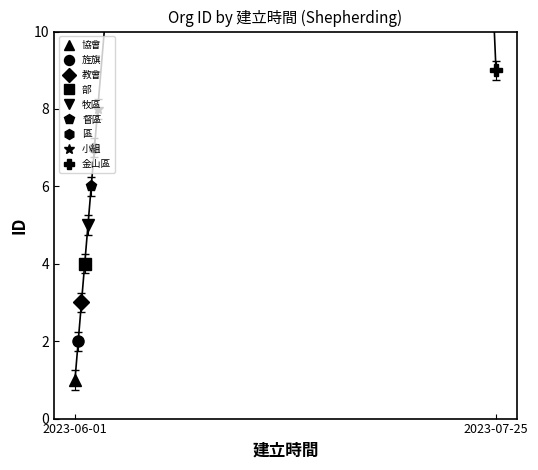

True or false: there are more than 0 points higher than both neighbors.

False